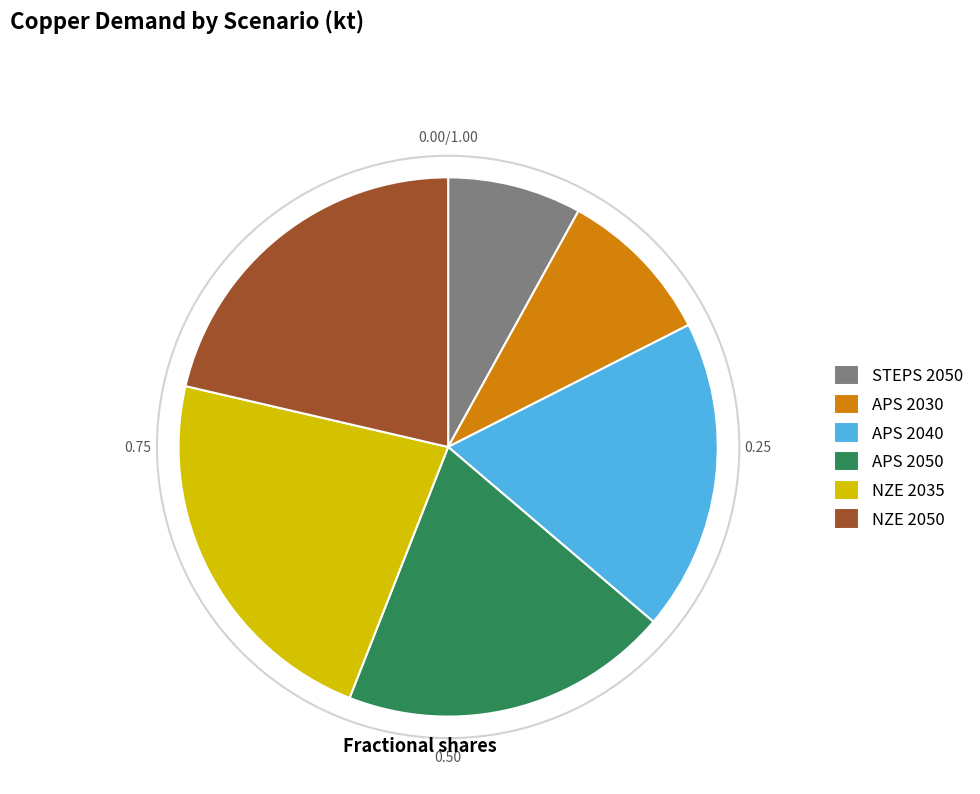

Is it true that APS 2050 is 20% of the pie?

True